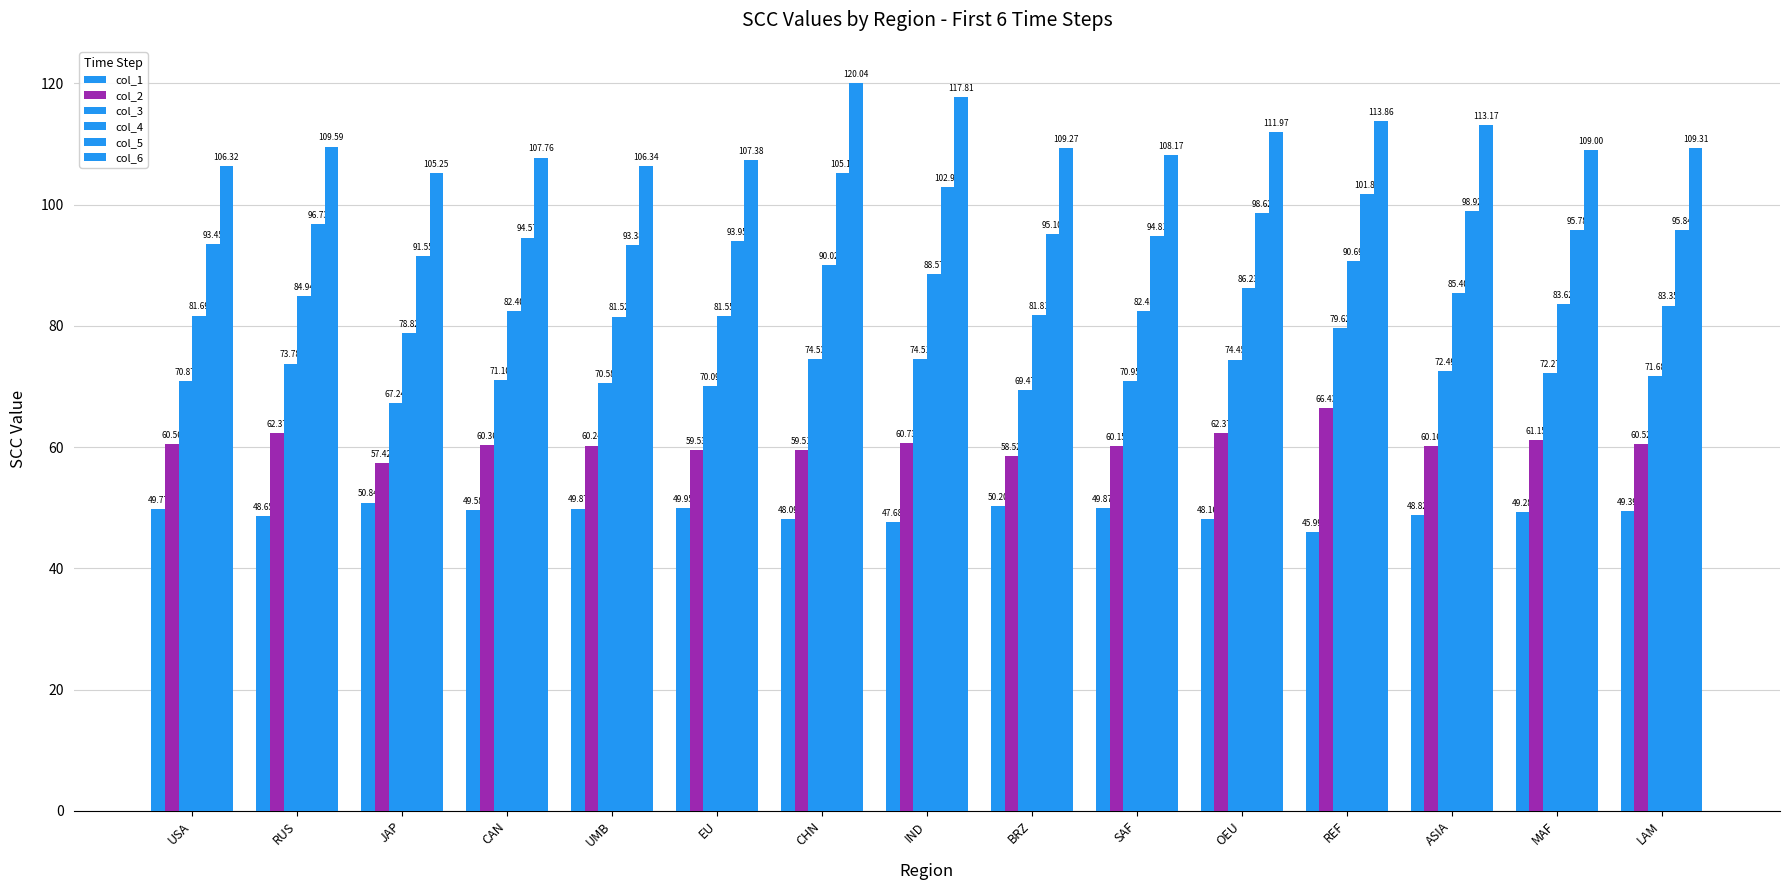

How many data points in col_1 are less than 49?

6